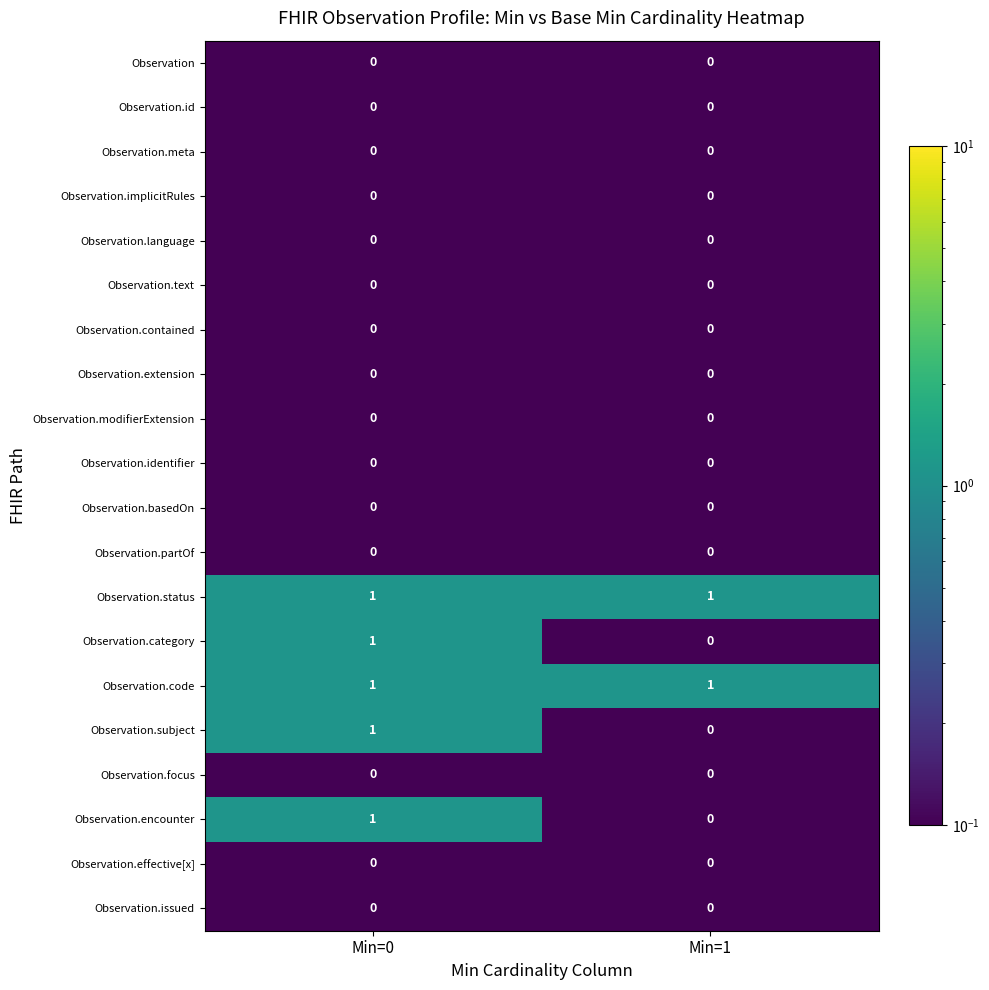

True or false: Observation.partOf has a value of 0 at Min=0.

True